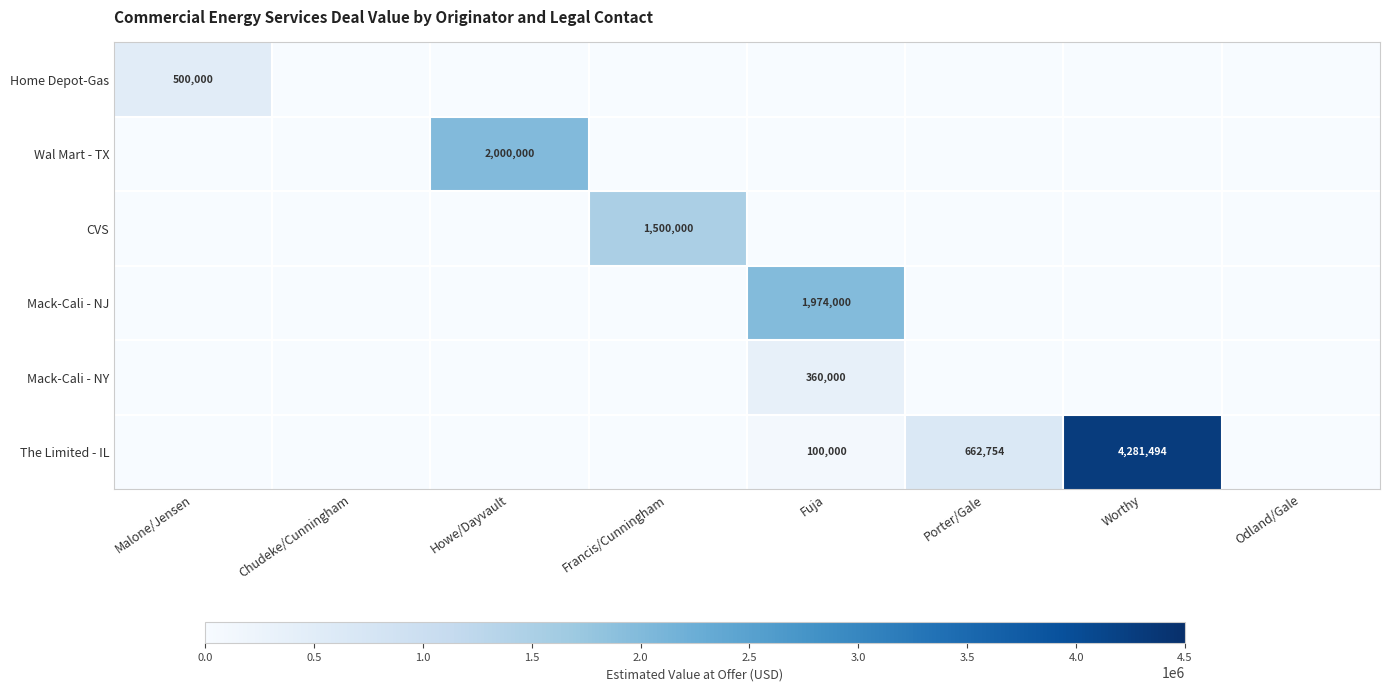

Which series has the largest total across all categories?

The Limited - IL